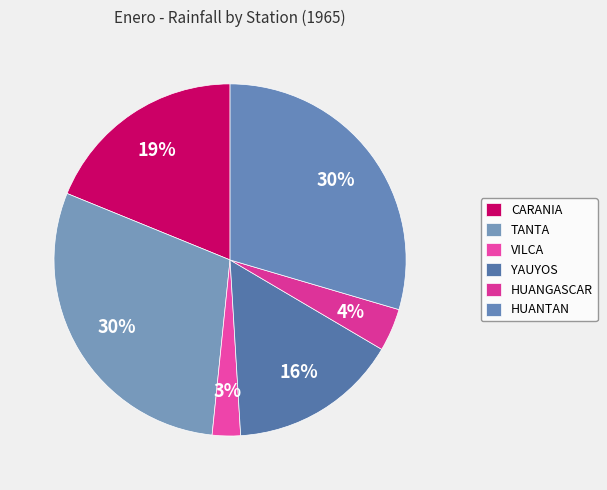

How many slices are in this pie chart?

6